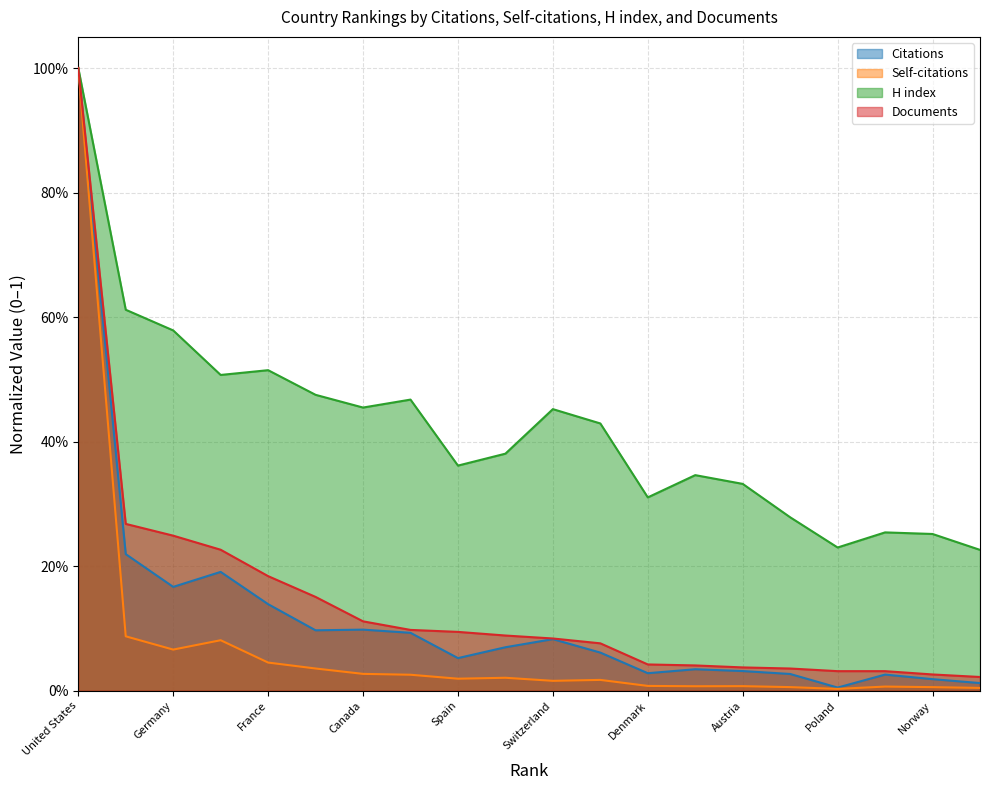

Is the value of Citations at France greater than the value of H index at Belgium?

No